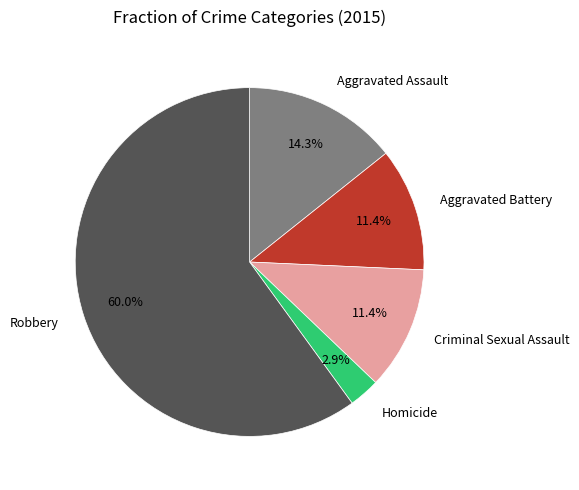

Is there any slice that represents more than half of the pie?

Yes